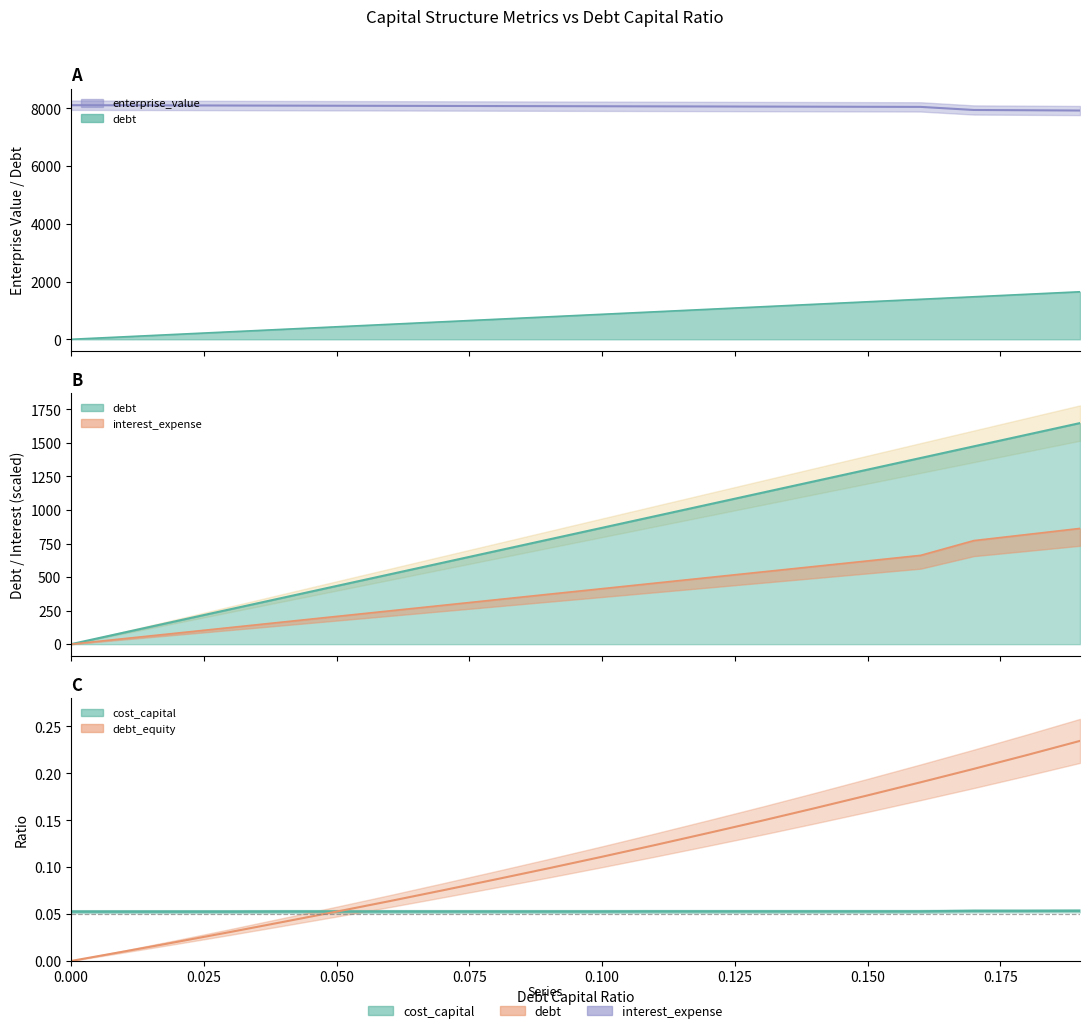

How many categories are shown in the chart?

20